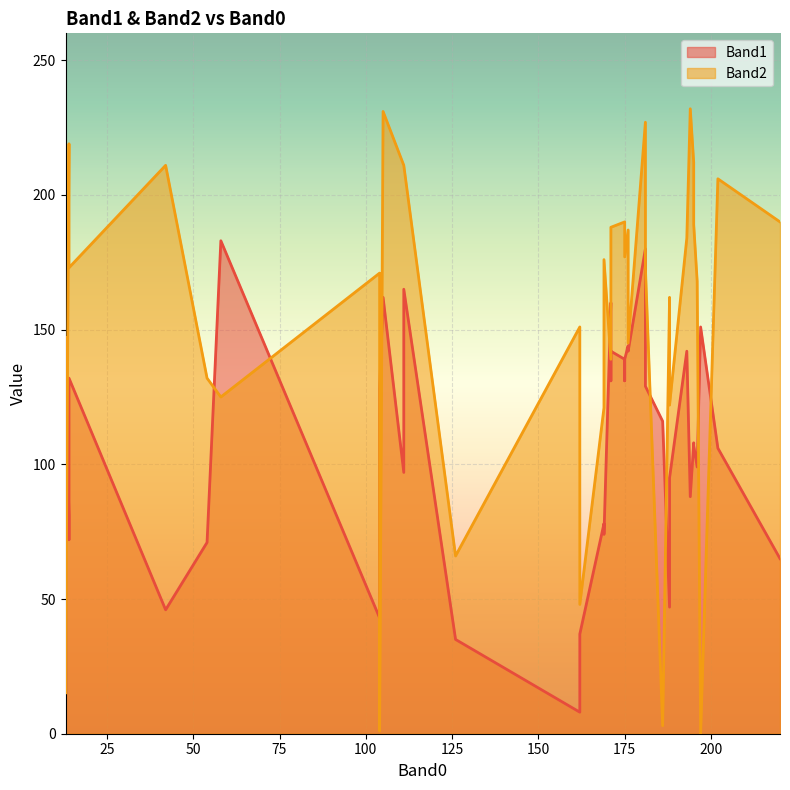

What is the sum of all Band2 values?

6192